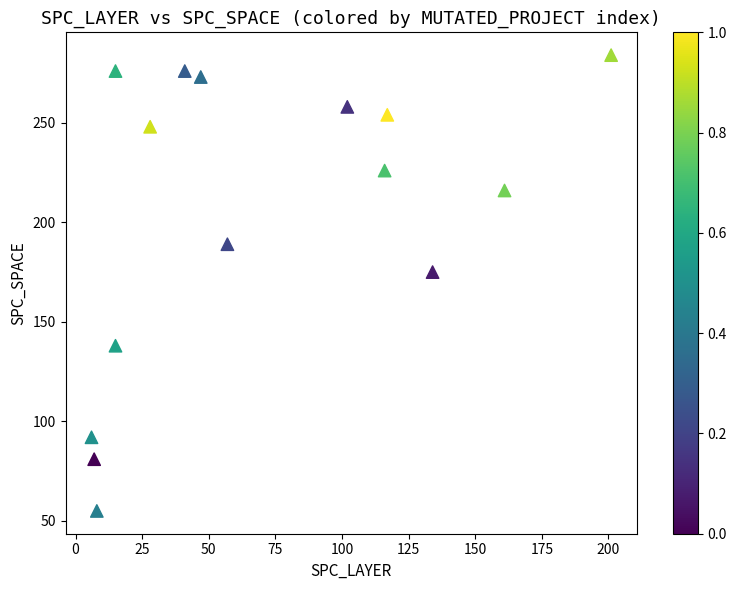

What is the range of X values (max minus min)?

195